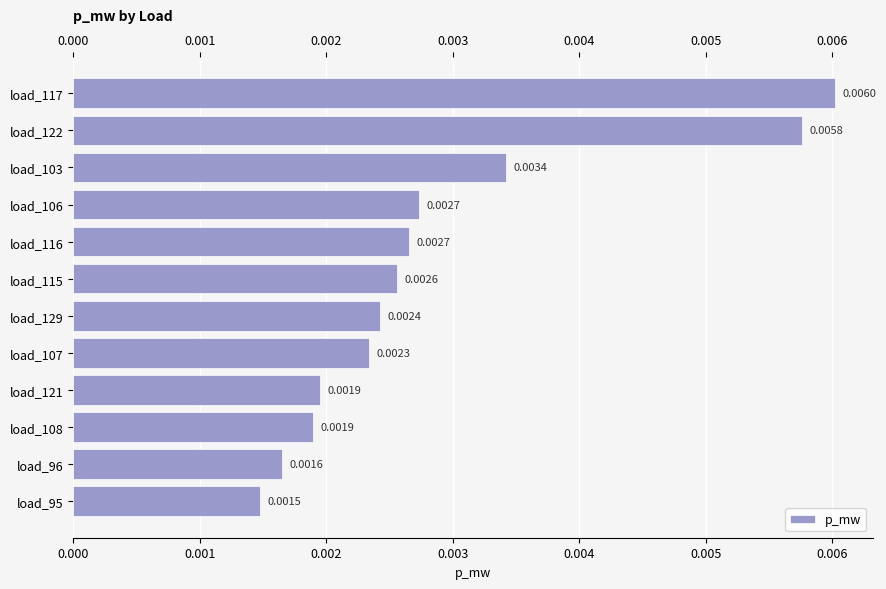

Are the bars horizontal?

Yes